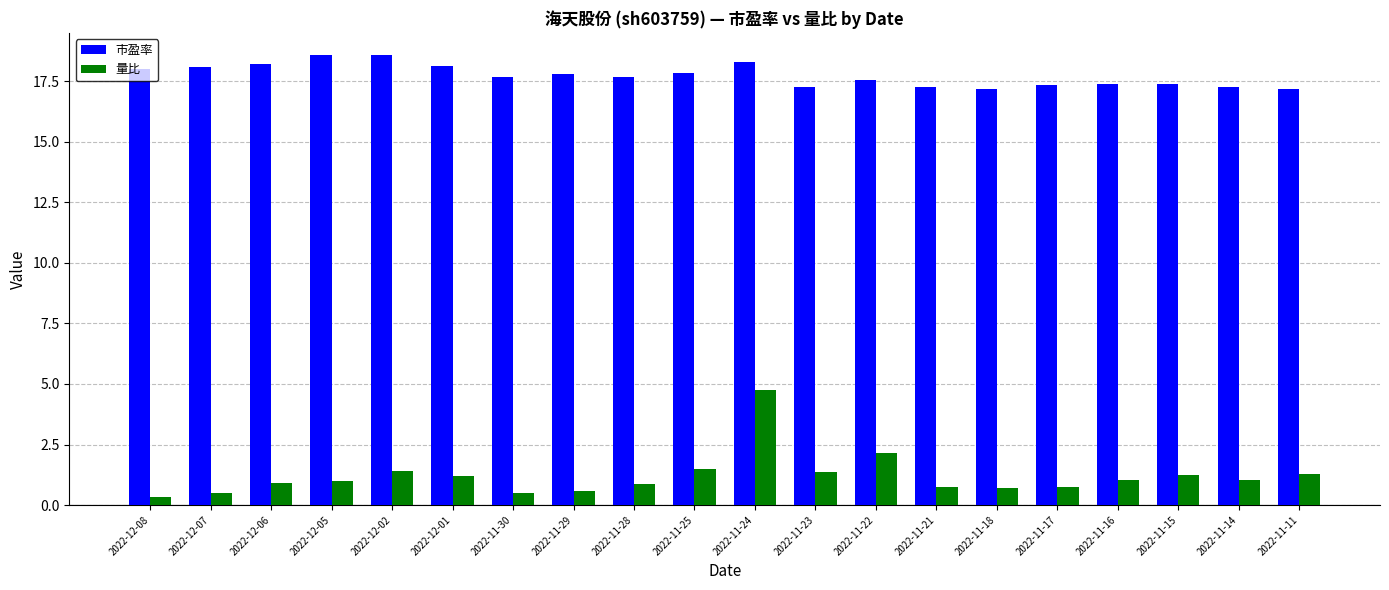

What is the sum of all 市盈率 values?

354.7